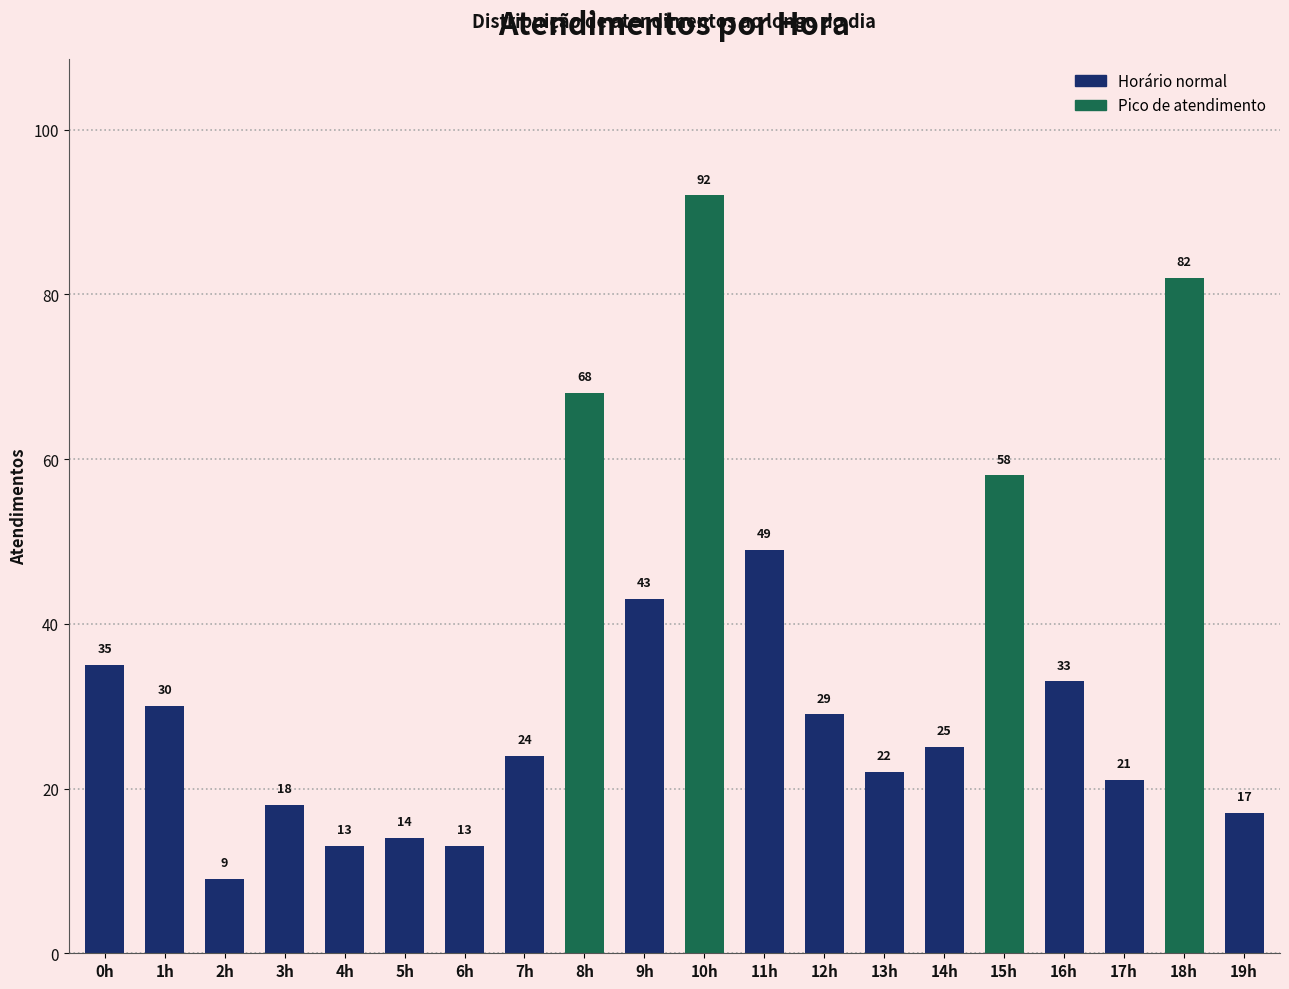

Which label corresponds to the largest value in the chart?

10h